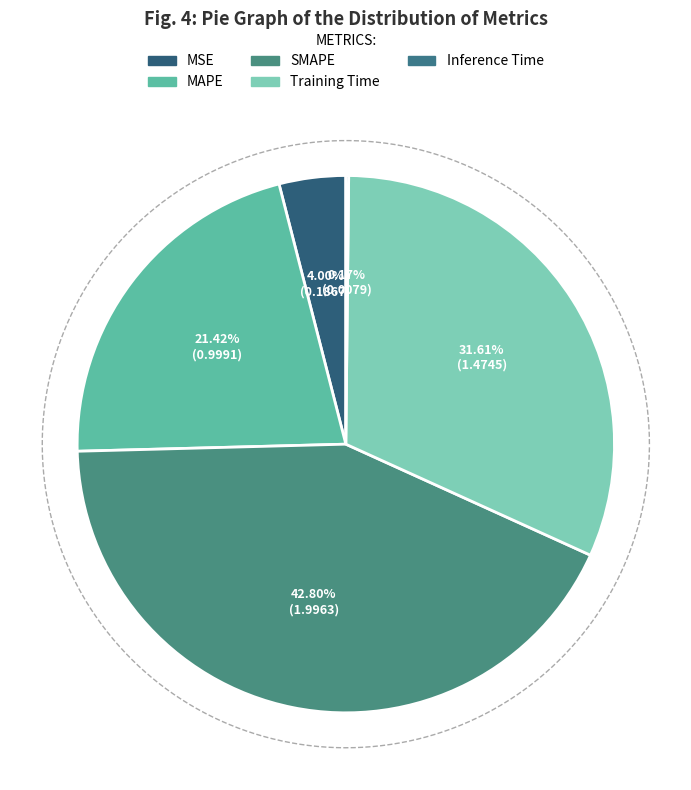

Count the number of slices in the pie.

5